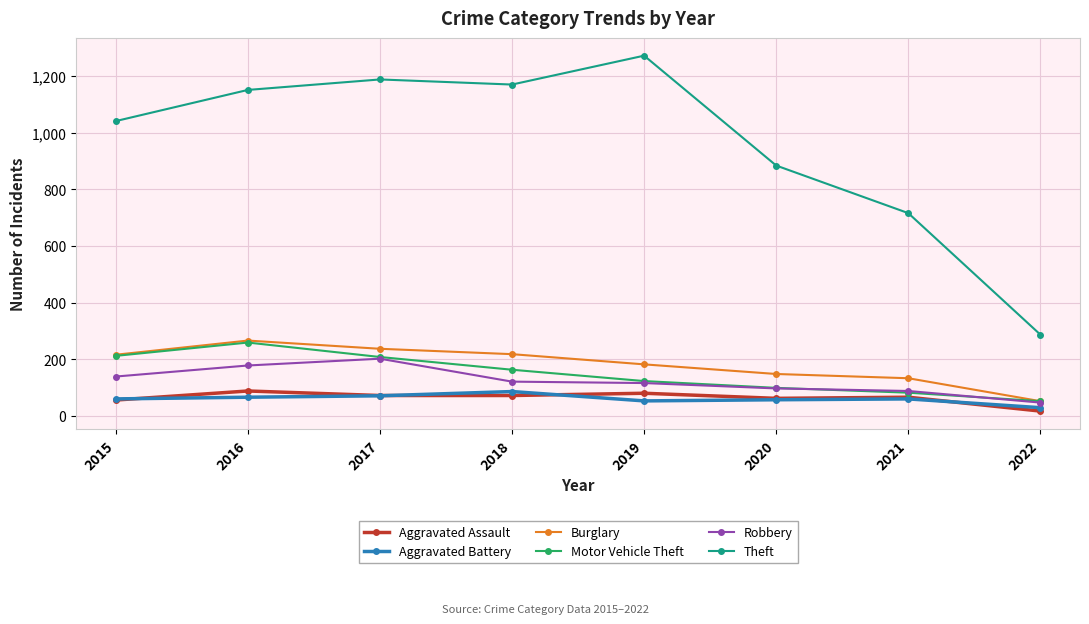

Is it true that Robbery equals 88 at 2021?

True